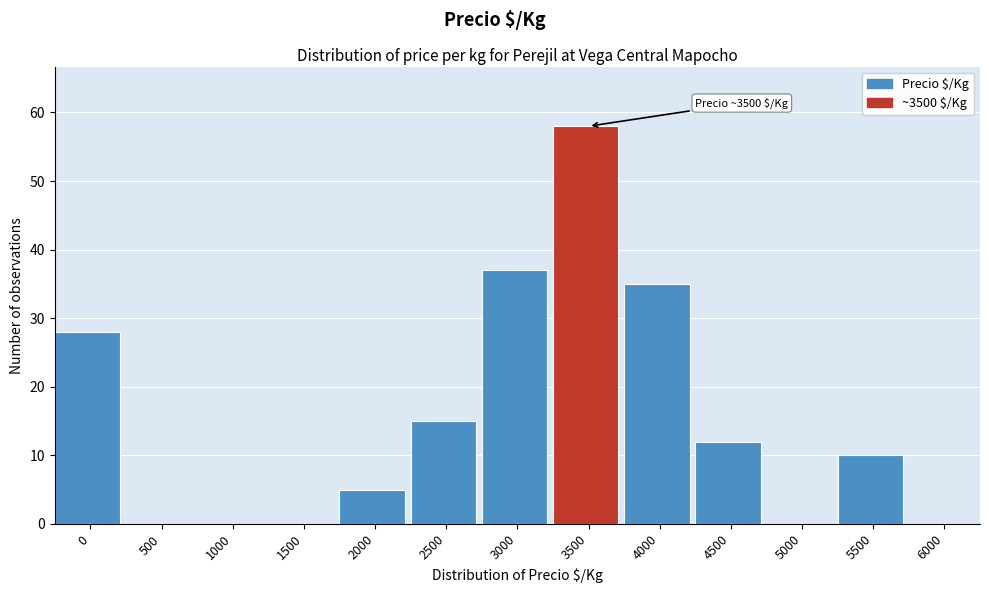

Reading left to right, extract all data points from this chart.

0=28	500=0	1000=0	1500=0	2000=5	2500=15	3000=37	3500=58	4000=35	4500=12	5000=0	5500=10	6000=0